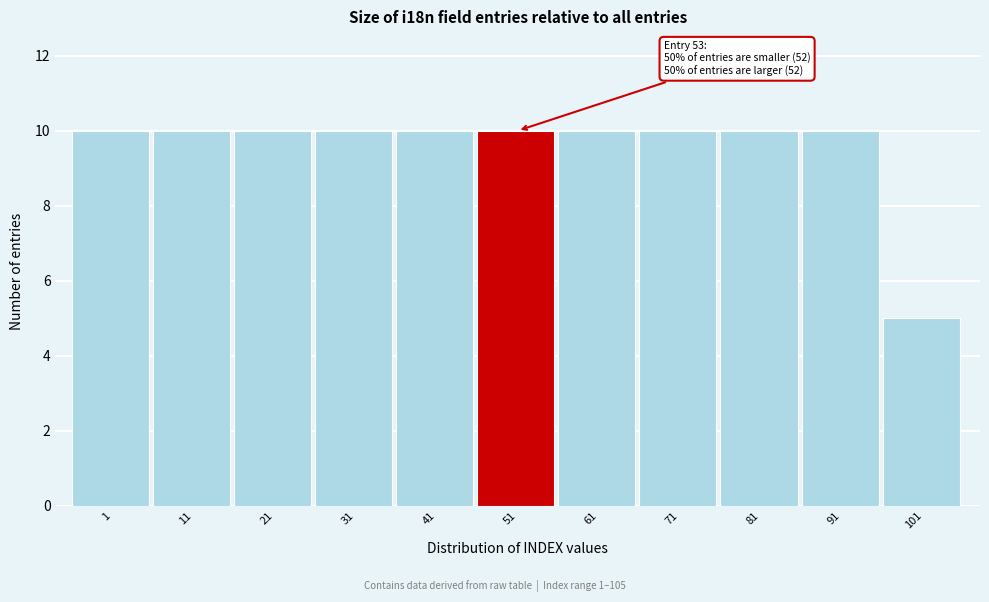

Reading left to right, list all the values displayed in this chart.

1=10	11=10	21=10	31=10	41=10	51=10	61=10	71=10	81=10	91=10	101=5